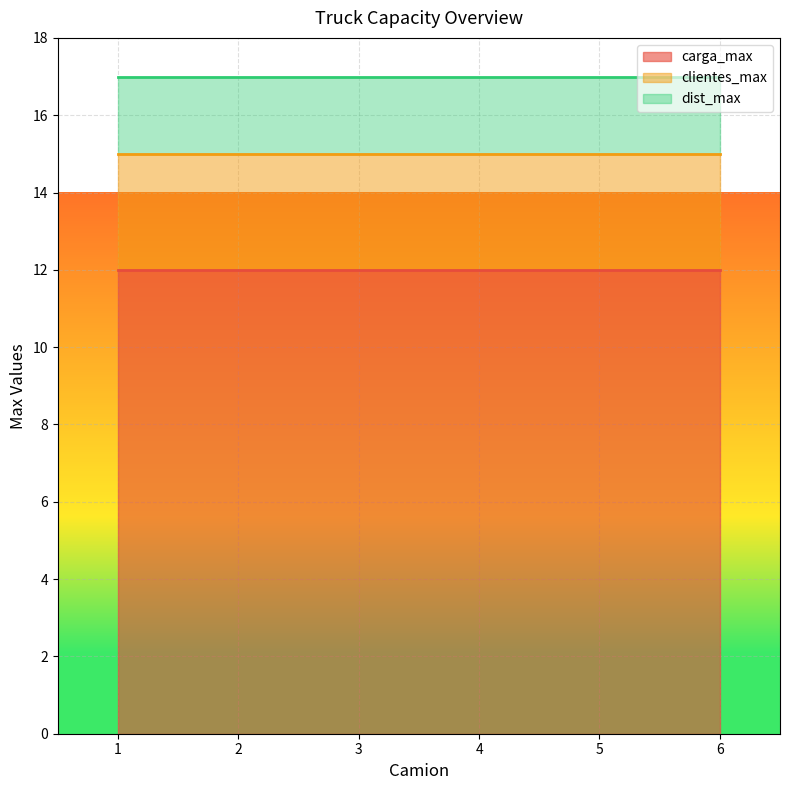

The value of clientes_max at 1 is 3. True or false?

True